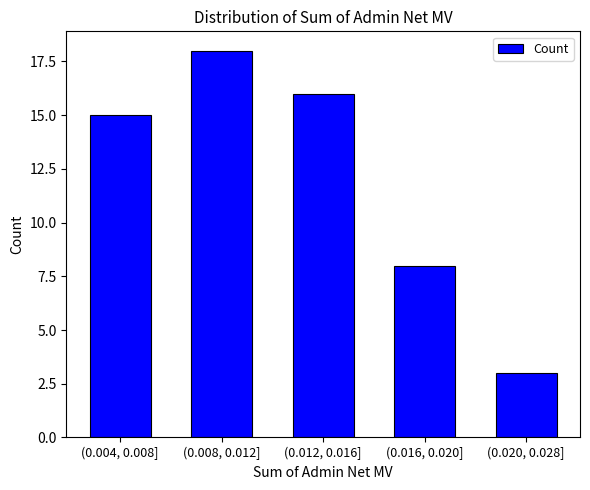

Reading right to left, list all the values displayed in this chart.

3	8	16	18	15